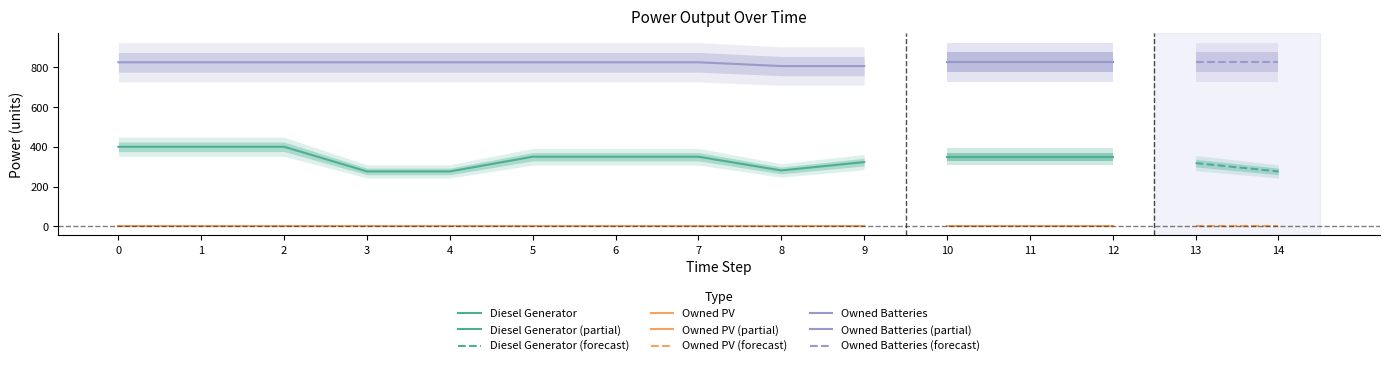

True or false: Owned PV has more than 0 interior local peaks.

False